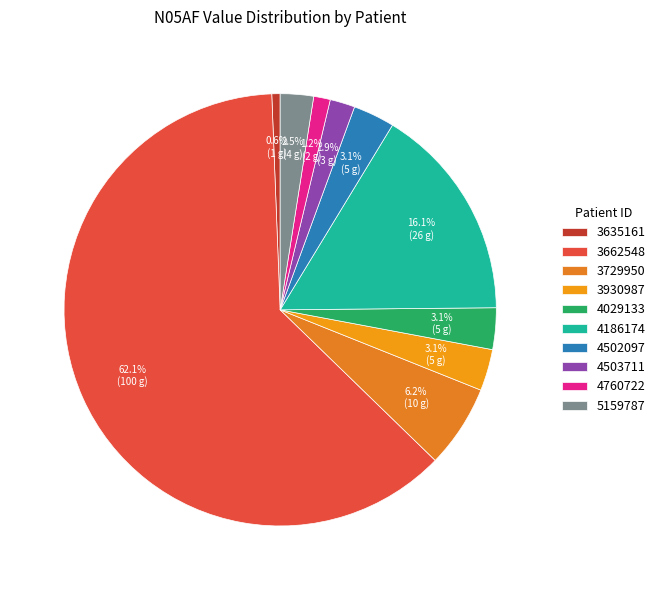

Count the number of slices in the pie.

10